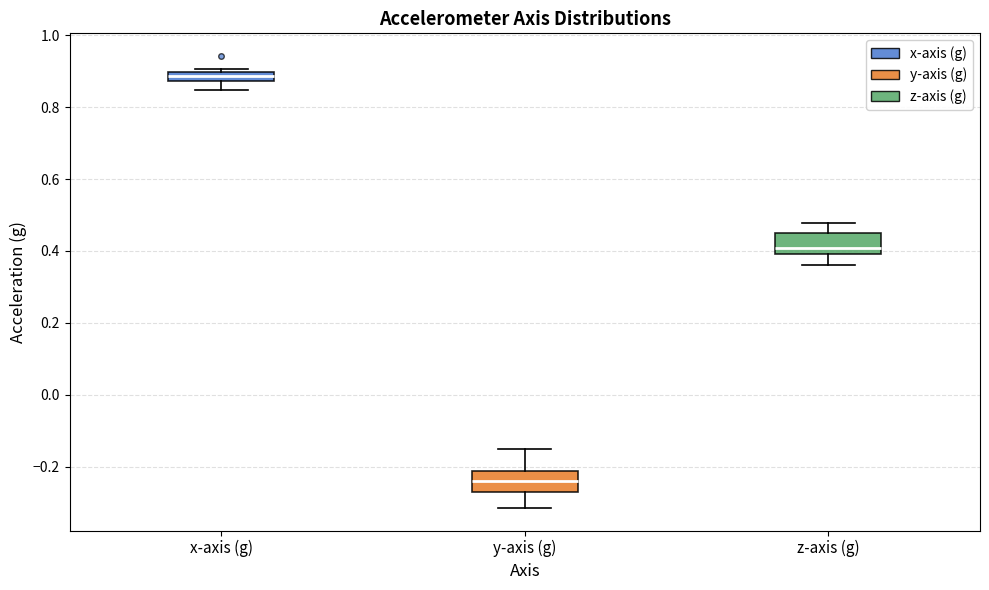

Where does the lower whisker of the box for x-axis (g) end on the y-axis? The values are not printed on the chart, so give them approximately, as read against the axis.

0.84